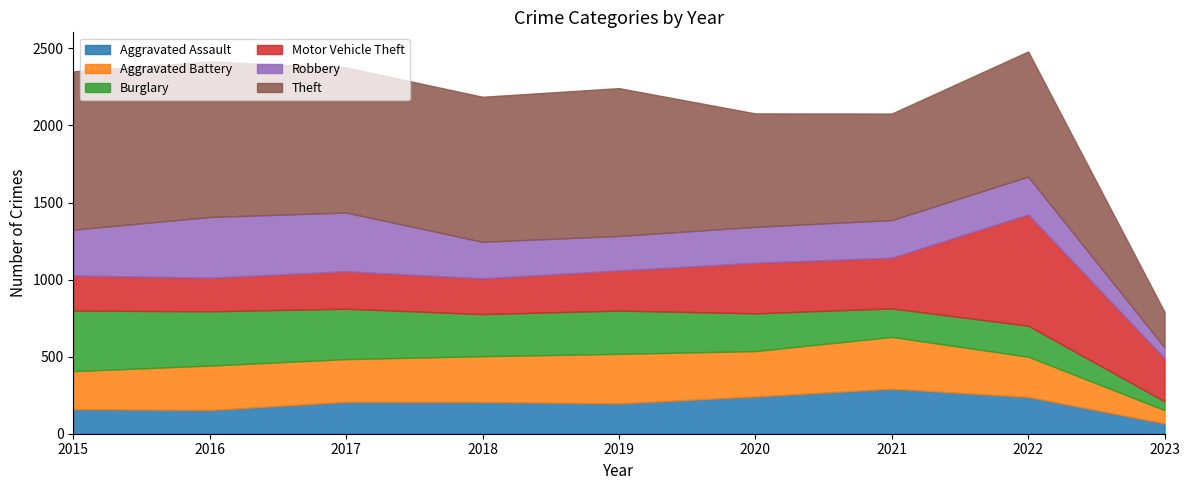

What is the spread (max minus min) of values at 2023?

222